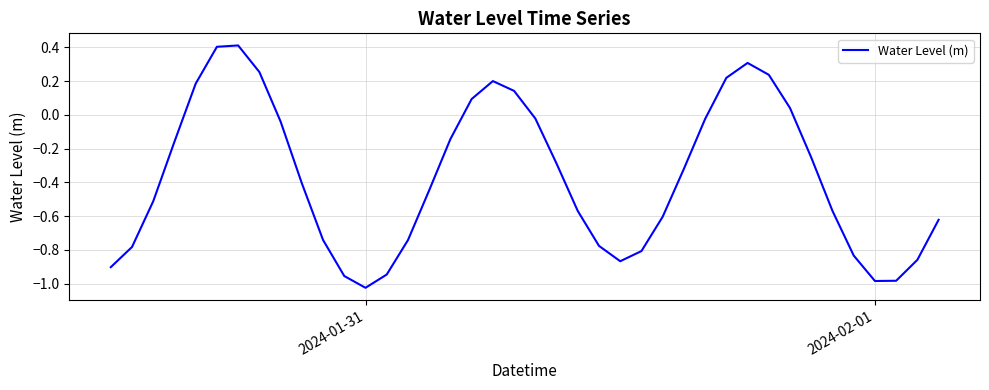

How many values are above zero?

11